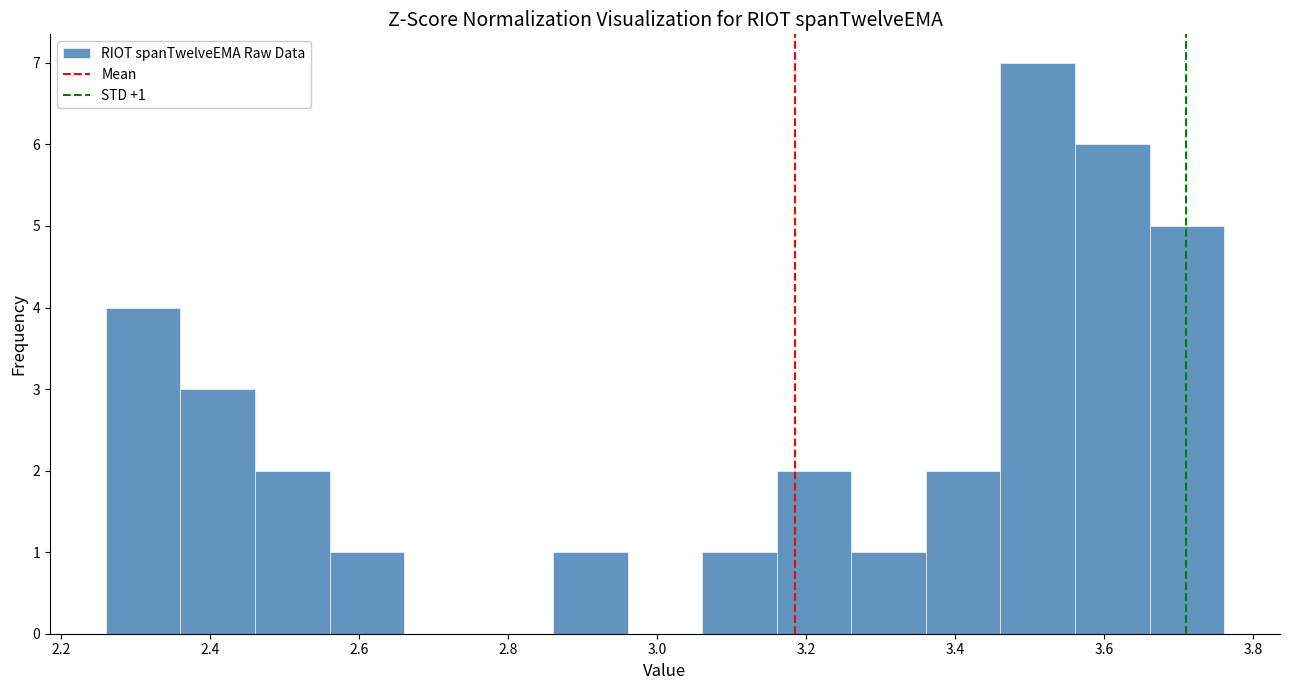

Which range on the x-axis has the tallest bar?

3.46 to 3.56